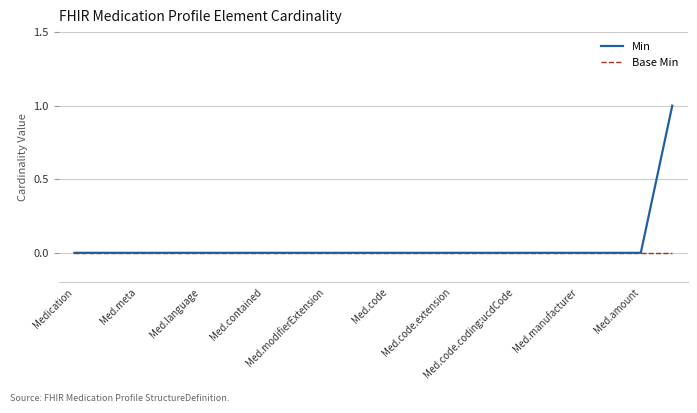

Which series has the largest range (max minus min)?

Min